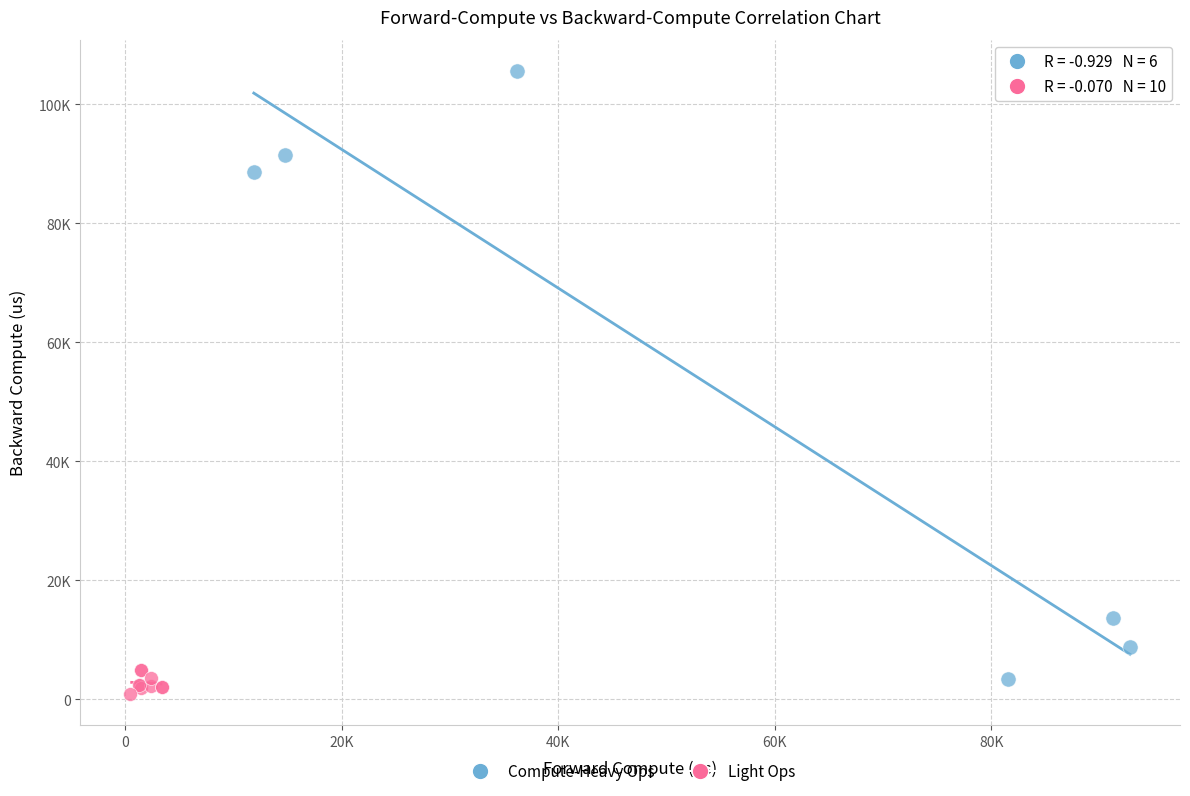

Which series reaches the minimum Y coordinate?

Light Ops